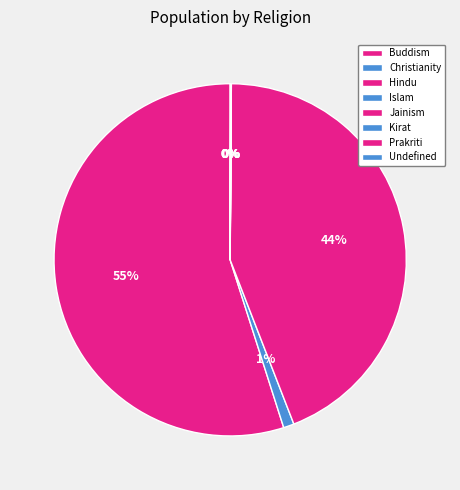

Which category accounts for the majority?

Buddism